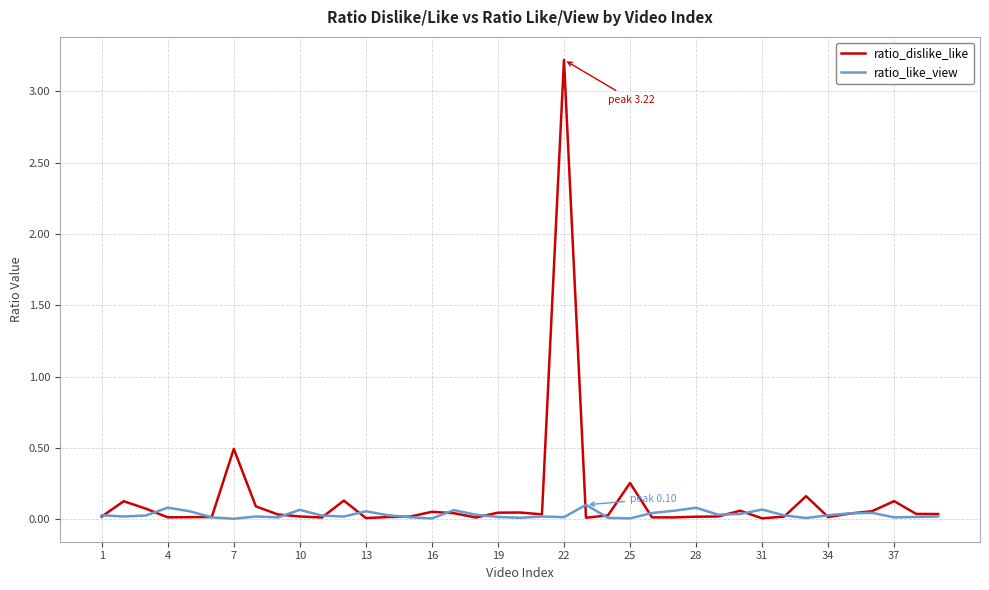

Which series has the widest spread of values?

ratio_dislike_like